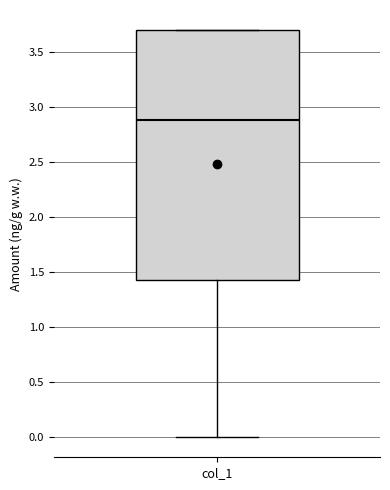

Where is the upper edge of the box for col_1 on the y-axis? The values are not printed on the chart, so give them approximately, as read against the axis.

3.70